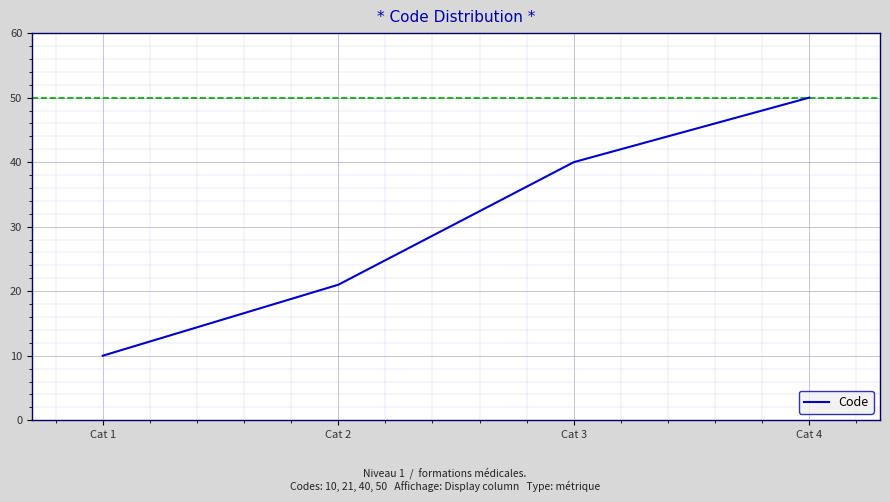

What value does the data have at Cat 1, to the nearest 5?

10